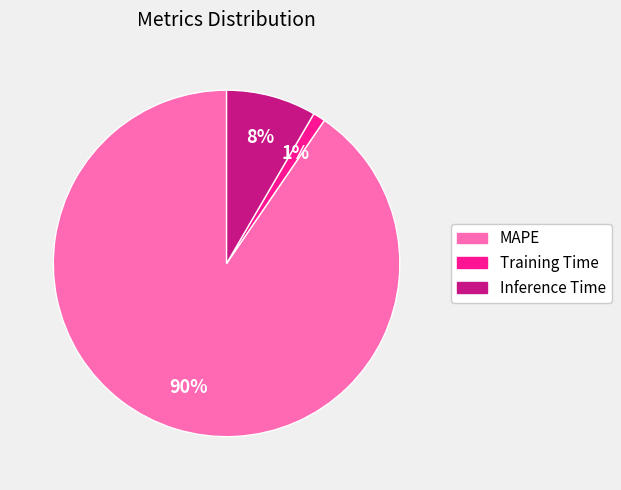

How many segments does this pie chart have?

3